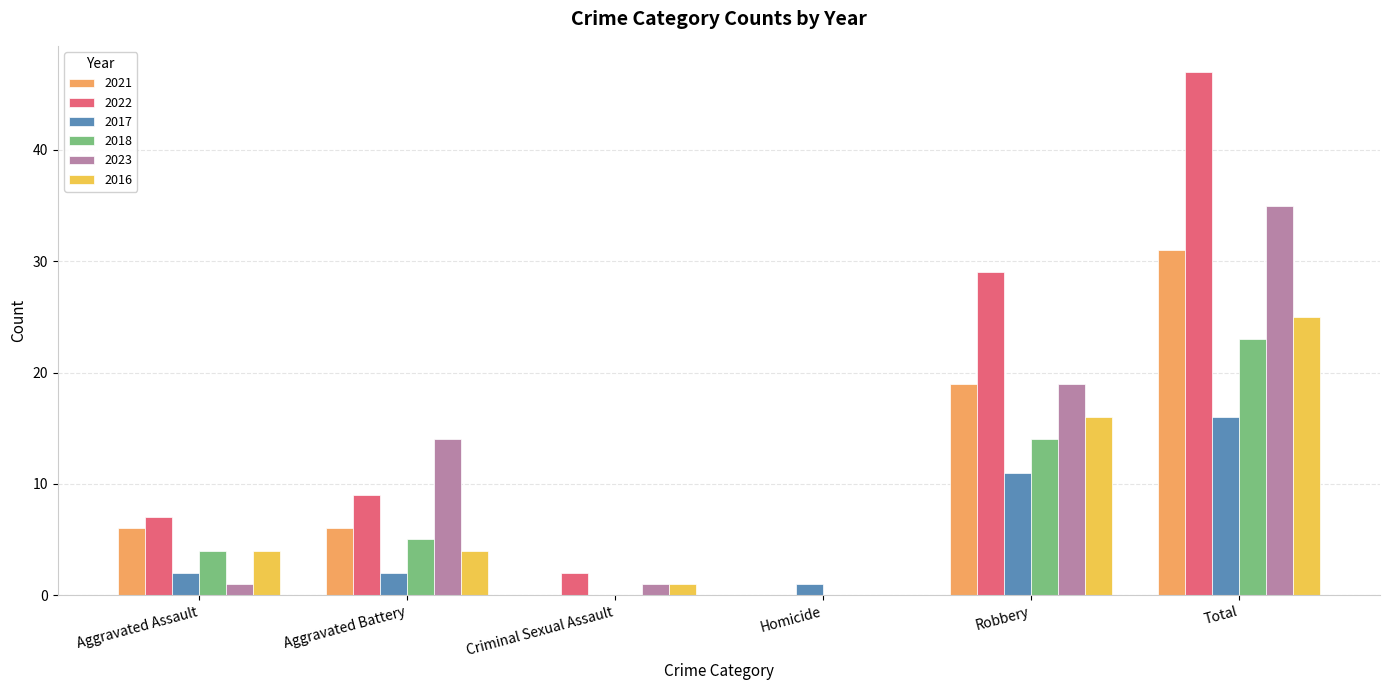

Is it true that 2022 equals 7 at Aggravated Assault?

True